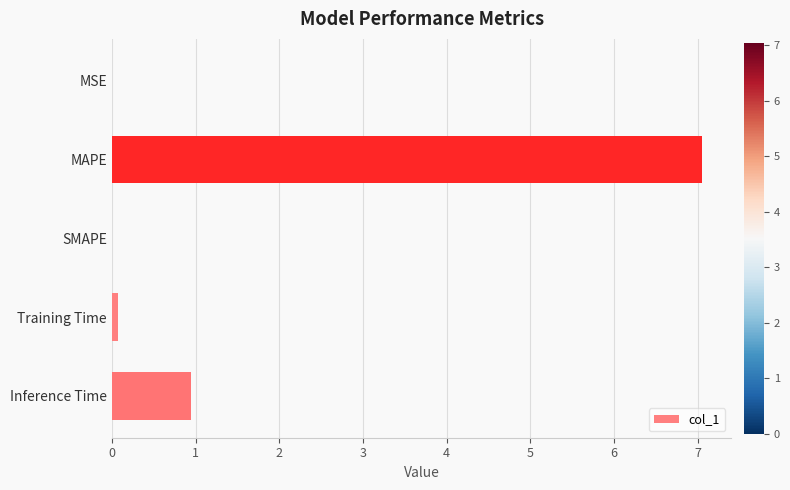

How many data points does each series have?

5